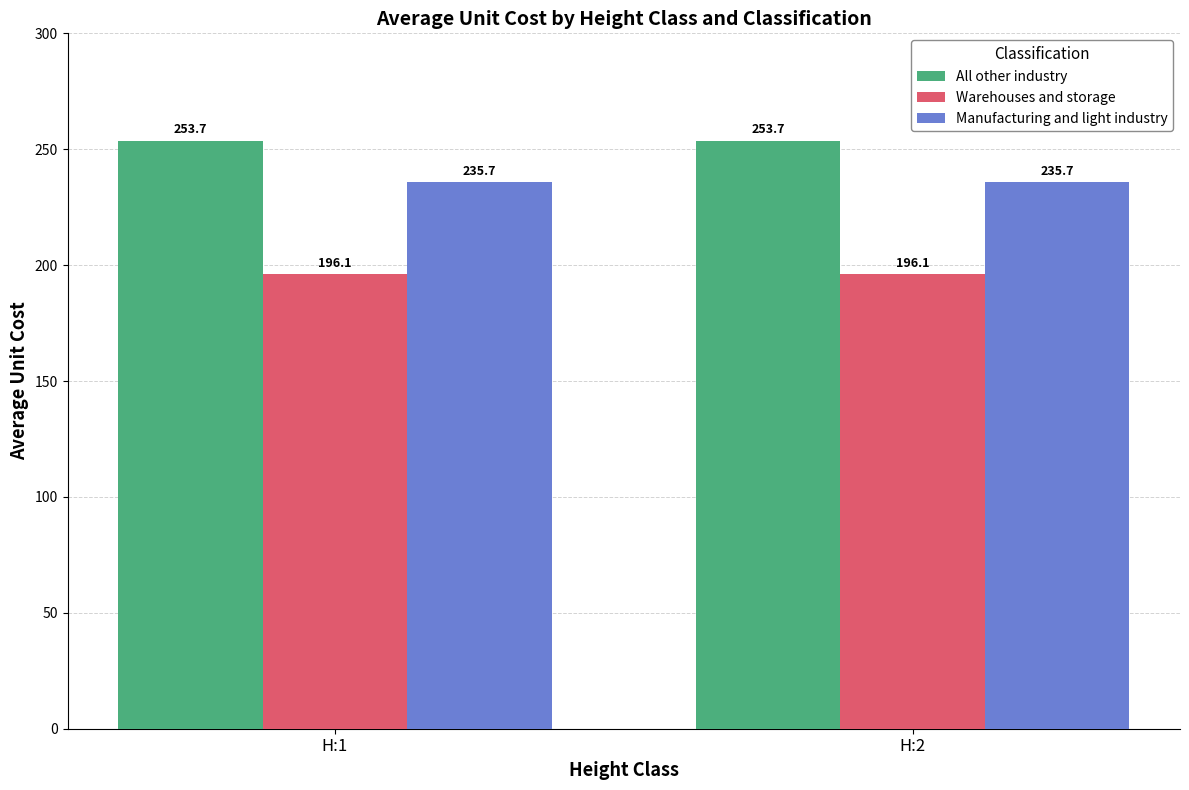

Which series has the largest total across all categories?

All other industry